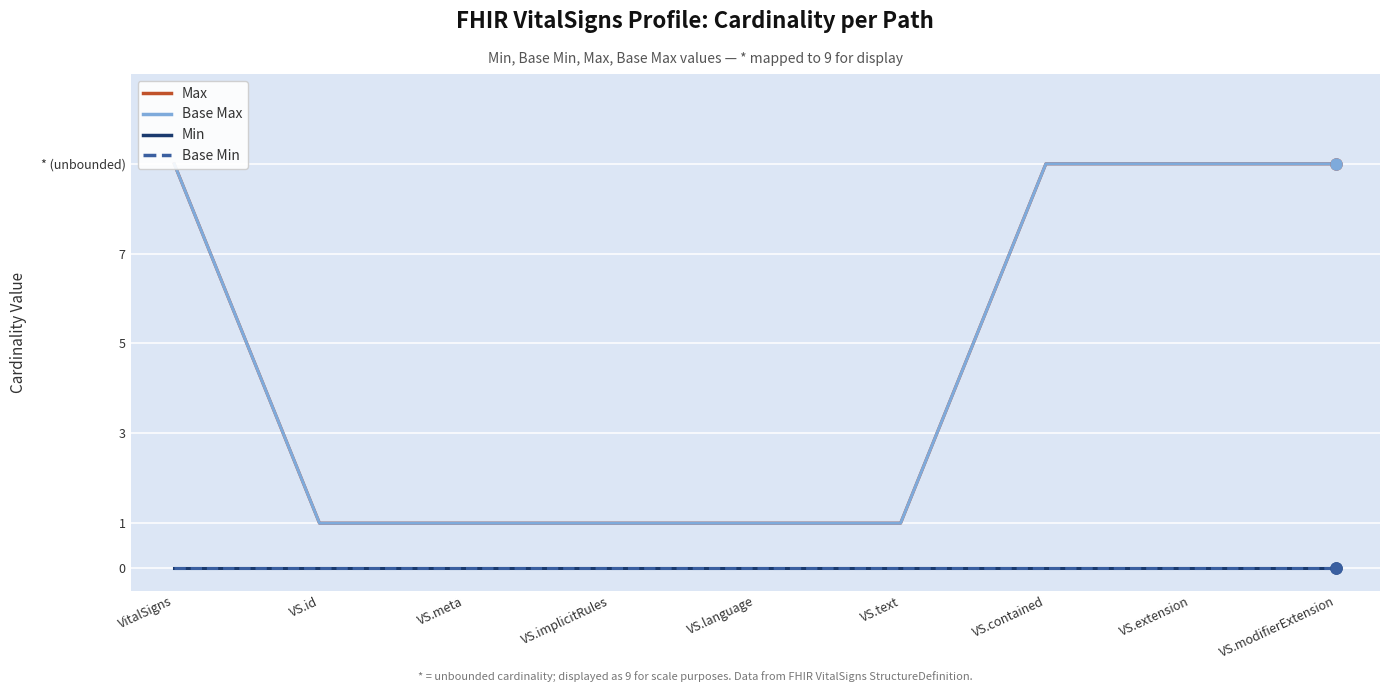

How many Max values are between 1 and 9?

9